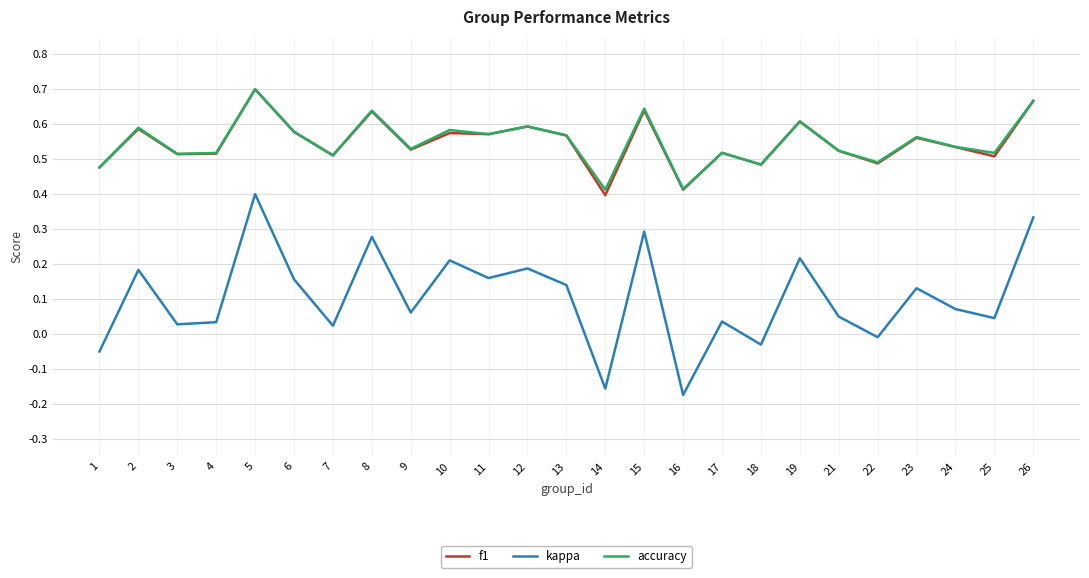

True or false: kappa and f1 intersect in this chart.

False